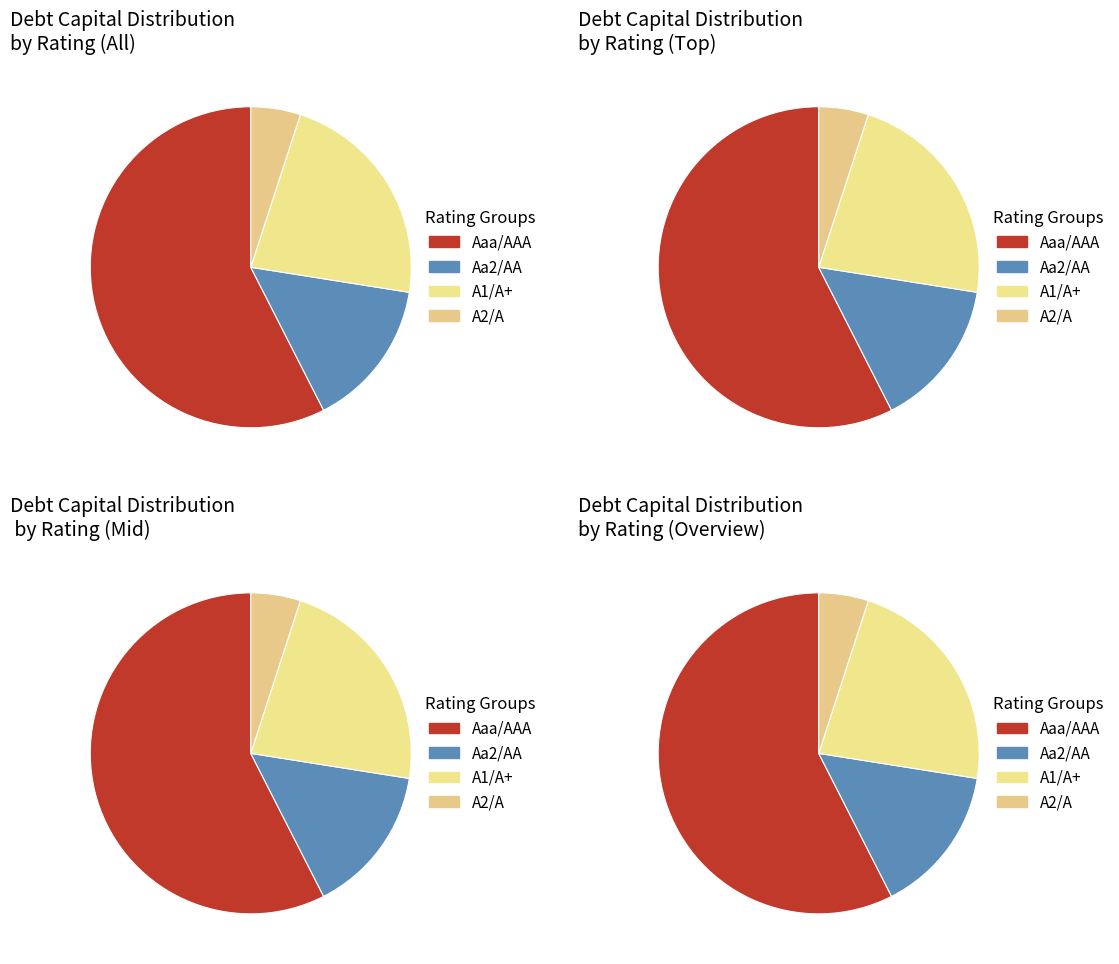

To the nearest percent, what is the average slice percentage?

25%